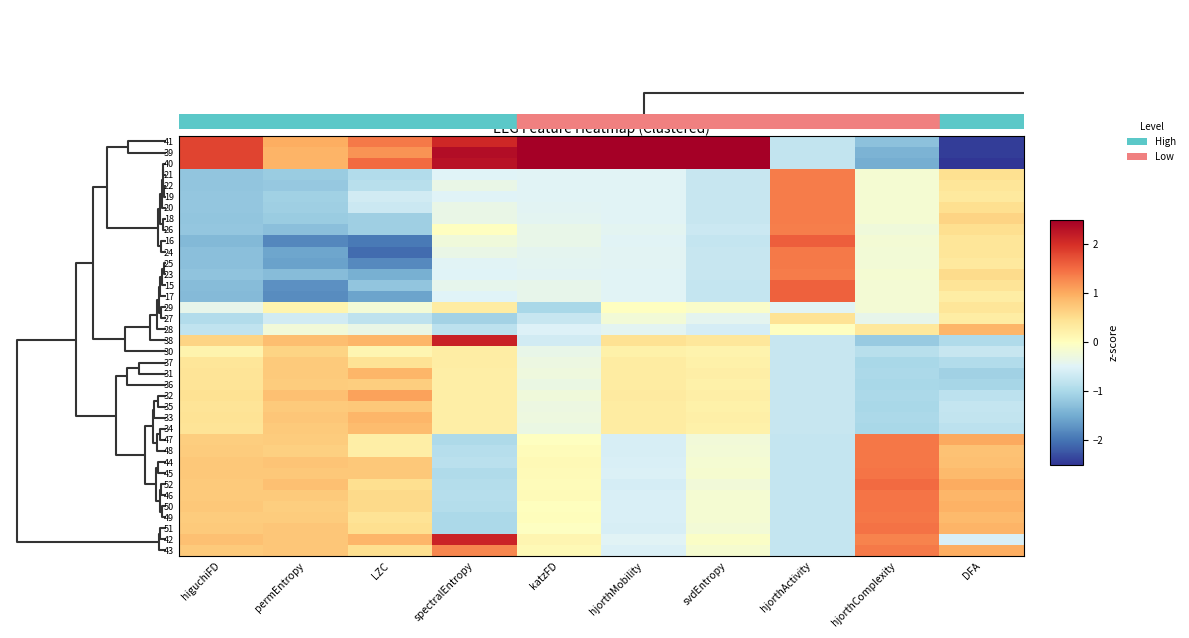

Reading right to left, transcribe all the data shown in this chart.

41: DFA=-2.4	hjorthComplexity=-1.3	hjorthActivity=-0.8	svdEntropy=2.5	hjorthMobility=2.5	katzFD=2.5	spectralEntropy=2.1	LZC=1.4	permEntropy=1.0	higuchiFD=1.8
39: DFA=-2.4	hjorthComplexity=-1.4	hjorthActivity=-0.8	svdEntropy=2.5	hjorthMobility=2.5	katzFD=2.5	spectralEntropy=2.3	LZC=1.2	permEntropy=0.9	higuchiFD=1.8
40: DFA=-2.5	hjorthComplexity=-1.5	hjorthActivity=-0.8	svdEntropy=2.5	hjorthMobility=2.5	katzFD=2.5	spectralEntropy=2.3	LZC=1.5	permEntropy=0.9	higuchiFD=1.8
21: DFA=0.5	hjorthComplexity=-0.2	hjorthActivity=1.4	svdEntropy=-0.7	hjorthMobility=-0.5	katzFD=-0.5	spectralEntropy=-0.5	LZC=-0.9	permEntropy=-1.1	higuchiFD=-1.2
22: DFA=0.4	hjorthComplexity=-0.2	hjorthActivity=1.4	svdEntropy=-0.7	hjorthMobility=-0.5	katzFD=-0.5	spectralEntropy=-0.3	LZC=-0.9	permEntropy=-1.2	higuchiFD=-1.2
19: DFA=0.3	hjorthComplexity=-0.2	hjorthActivity=1.4	svdEntropy=-0.7	hjorthMobility=-0.5	katzFD=-0.5	spectralEntropy=-0.5	LZC=-0.6	permEntropy=-1.1	higuchiFD=-1.2
20: DFA=0.5	hjorthComplexity=-0.2	hjorthActivity=1.4	svdEntropy=-0.7	hjorthMobility=-0.5	katzFD=-0.5	spectralEntropy=-0.3	LZC=-0.7	permEntropy=-1.1	higuchiFD=-1.2
18: DFA=0.6	hjorthComplexity=-0.2	hjorthActivity=1.4	svdEntropy=-0.7	hjorthMobility=-0.5	katzFD=-0.4	spectralEntropy=-0.3	LZC=-1.1	permEntropy=-1.1	higuchiFD=-1.2
26: DFA=0.5	hjorthComplexity=-0.2	hjorthActivity=1.4	svdEntropy=-0.7	hjorthMobility=-0.4	katzFD=-0.4	spectralEntropy=-0.0	LZC=-1.1	permEntropy=-1.3	higuchiFD=-1.2
16: DFA=0.4	hjorthComplexity=-0.2	hjorthActivity=1.6	svdEntropy=-0.7	hjorthMobility=-0.5	katzFD=-0.4	spectralEntropy=-0.2	LZC=-1.9	permEntropy=-1.8	higuchiFD=-1.4
24: DFA=0.4	hjorthComplexity=-0.2	hjorthActivity=1.4	svdEntropy=-0.7	hjorthMobility=-0.5	katzFD=-0.4	spectralEntropy=-0.3	LZC=-2.1	permEntropy=-1.5	higuchiFD=-1.3
25: DFA=0.3	hjorthComplexity=-0.2	hjorthActivity=1.4	svdEntropy=-0.7	hjorthMobility=-0.5	katzFD=-0.4	spectralEntropy=-0.5	LZC=-1.8	permEntropy=-1.6	higuchiFD=-1.3
23: DFA=0.5	hjorthComplexity=-0.2	hjorthActivity=1.4	svdEntropy=-0.7	hjorthMobility=-0.5	katzFD=-0.5	spectralEntropy=-0.5	LZC=-1.5	permEntropy=-1.3	higuchiFD=-1.2
15: DFA=0.4	hjorthComplexity=-0.2	hjorthActivity=1.6	svdEntropy=-0.7	hjorthMobility=-0.5	katzFD=-0.4	spectralEntropy=-0.4	LZC=-1.2	permEntropy=-1.7	higuchiFD=-1.3
17: DFA=0.3	hjorthComplexity=-0.2	hjorthActivity=1.6	svdEntropy=-0.7	hjorthMobility=-0.5	katzFD=-0.4	spectralEntropy=-0.5	LZC=-1.6	permEntropy=-1.8	higuchiFD=-1.3
29: DFA=0.4	hjorthComplexity=-0.2	hjorthActivity=-0.5	svdEntropy=-0.1	hjorthMobility=-0.0	katzFD=-1.0	spectralEntropy=0.3	LZC=-0.2	permEntropy=0.2	higuchiFD=-0.4
27: DFA=0.3	hjorthComplexity=-0.4	hjorthActivity=0.4	svdEntropy=-0.4	hjorthMobility=-0.2	katzFD=-0.7	spectralEntropy=-1.1	LZC=-0.8	permEntropy=-0.6	higuchiFD=-0.9
28: DFA=0.9	hjorthComplexity=0.4	hjorthActivity=-0.0	svdEntropy=-0.6	hjorthMobility=-0.4	katzFD=-0.5	spectralEntropy=-0.8	LZC=-0.3	permEntropy=-0.2	higuchiFD=-0.8
38: DFA=-1.0	hjorthComplexity=-1.2	hjorthActivity=-0.7	svdEntropy=0.4	hjorthMobility=0.5	katzFD=-0.6	spectralEntropy=2.1	LZC=0.9	permEntropy=0.8	higuchiFD=0.6
30: DFA=-0.7	hjorthComplexity=-0.9	hjorthActivity=-0.7	svdEntropy=0.2	hjorthMobility=0.2	katzFD=-0.4	spectralEntropy=0.3	LZC=0.1	permEntropy=0.6	higuchiFD=0.2
37: DFA=-0.9	hjorthComplexity=-1.0	hjorthActivity=-0.7	svdEntropy=0.2	hjorthMobility=0.3	katzFD=-0.3	spectralEntropy=0.3	LZC=0.4	permEntropy=0.7	higuchiFD=0.4
31: DFA=-1.1	hjorthComplexity=-1.0	hjorthActivity=-0.7	svdEntropy=0.3	hjorthMobility=0.3	katzFD=-0.3	spectralEntropy=0.3	LZC=0.9	permEntropy=0.7	higuchiFD=0.4
36: DFA=-1.0	hjorthComplexity=-1.0	hjorthActivity=-0.7	svdEntropy=0.2	hjorthMobility=0.3	katzFD=-0.3	spectralEntropy=0.3	LZC=0.7	permEntropy=0.7	higuchiFD=0.4
32: DFA=-0.8	hjorthComplexity=-1.0	hjorthActivity=-0.7	svdEntropy=0.3	hjorthMobility=0.3	katzFD=-0.3	spectralEntropy=0.3	LZC=1.1	permEntropy=0.8	higuchiFD=0.5
35: DFA=-0.8	hjorthComplexity=-1.0	hjorthActivity=-0.7	svdEntropy=0.2	hjorthMobility=0.3	katzFD=-0.3	spectralEntropy=0.3	LZC=0.7	permEntropy=0.7	higuchiFD=0.4
33: DFA=-0.8	hjorthComplexity=-1.0	hjorthActivity=-0.7	svdEntropy=0.2	hjorthMobility=0.3	katzFD=-0.3	spectralEntropy=0.3	LZC=0.9	permEntropy=0.8	higuchiFD=0.4
34: DFA=-0.8	hjorthComplexity=-1.0	hjorthActivity=-0.7	svdEntropy=0.2	hjorthMobility=0.3	katzFD=-0.3	spectralEntropy=0.3	LZC=0.9	permEntropy=0.7	higuchiFD=0.4
47: DFA=1.0	hjorthComplexity=1.4	hjorthActivity=-0.8	svdEntropy=-0.2	hjorthMobility=-0.6	katzFD=-0.0	spectralEntropy=-1.0	LZC=0.3	permEntropy=0.7	higuchiFD=0.7
48: DFA=0.8	hjorthComplexity=1.4	hjorthActivity=-0.8	svdEntropy=-0.2	hjorthMobility=-0.6	katzFD=0.1	spectralEntropy=-0.9	LZC=0.3	permEntropy=0.7	higuchiFD=0.7
44: DFA=0.8	hjorthComplexity=1.4	hjorthActivity=-0.8	svdEntropy=-0.2	hjorthMobility=-0.6	katzFD=0.1	spectralEntropy=-0.8	LZC=0.7	permEntropy=0.8	higuchiFD=0.7
45: DFA=0.9	hjorthComplexity=1.4	hjorthActivity=-0.8	svdEntropy=-0.2	hjorthMobility=-0.5	katzFD=0.1	spectralEntropy=-1.0	LZC=0.7	permEntropy=0.7	higuchiFD=0.7
52: DFA=1.0	hjorthComplexity=1.5	hjorthActivity=-0.8	svdEntropy=-0.2	hjorthMobility=-0.6	katzFD=0.0	spectralEntropy=-0.9	LZC=0.5	permEntropy=0.8	higuchiFD=0.7
46: DFA=0.9	hjorthComplexity=1.4	hjorthActivity=-0.8	svdEntropy=-0.2	hjorthMobility=-0.6	katzFD=0.1	spectralEntropy=-0.9	LZC=0.6	permEntropy=0.7	higuchiFD=0.7
50: DFA=1.0	hjorthComplexity=1.4	hjorthActivity=-0.8	svdEntropy=-0.2	hjorthMobility=-0.6	katzFD=0.0	spectralEntropy=-0.9	LZC=0.6	permEntropy=0.7	higuchiFD=0.7
49: DFA=0.9	hjorthComplexity=1.4	hjorthActivity=-0.8	svdEntropy=-0.2	hjorthMobility=-0.6	katzFD=0.0	spectralEntropy=-1.0	LZC=0.4	permEntropy=0.7	higuchiFD=0.7
51: DFA=0.9	hjorthComplexity=1.5	hjorthActivity=-0.8	svdEntropy=-0.2	hjorthMobility=-0.6	katzFD=-0.0	spectralEntropy=-1.0	LZC=0.5	permEntropy=0.7	higuchiFD=0.7
42: DFA=-0.6	hjorthComplexity=1.3	hjorthActivity=-0.8	svdEntropy=-0.1	hjorthMobility=-0.5	katzFD=0.1	spectralEntropy=2.1	LZC=0.9	permEntropy=0.7	higuchiFD=0.8
43: DFA=1.0	hjorthComplexity=1.4	hjorthActivity=-0.8	svdEntropy=-0.1	hjorthMobility=-0.5	katzFD=0.1	spectralEntropy=1.3	LZC=0.5	permEntropy=0.7	higuchiFD=0.7